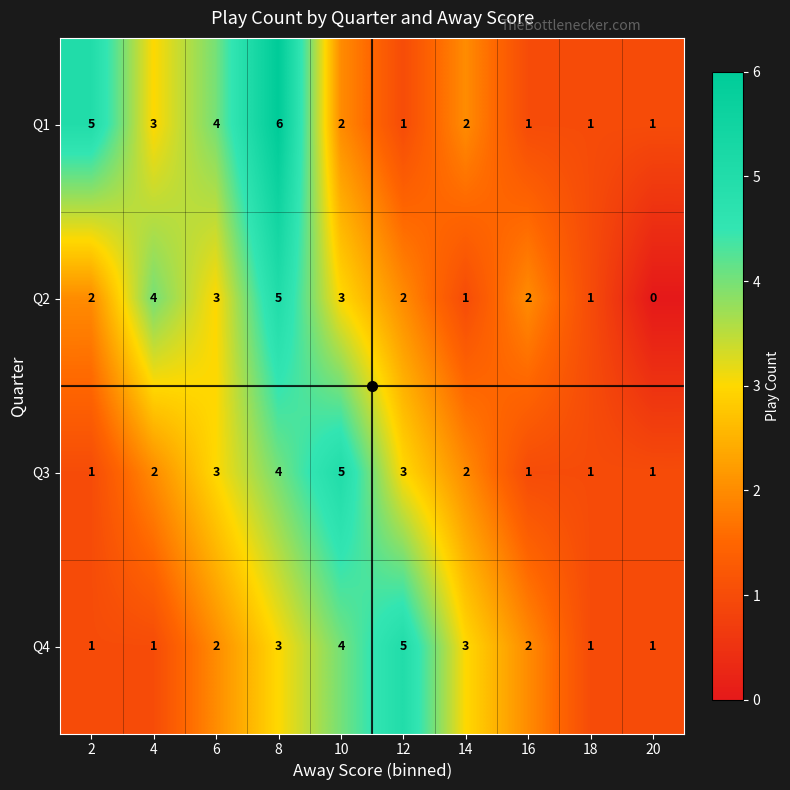

At which category is the sum across all series the highest?

8